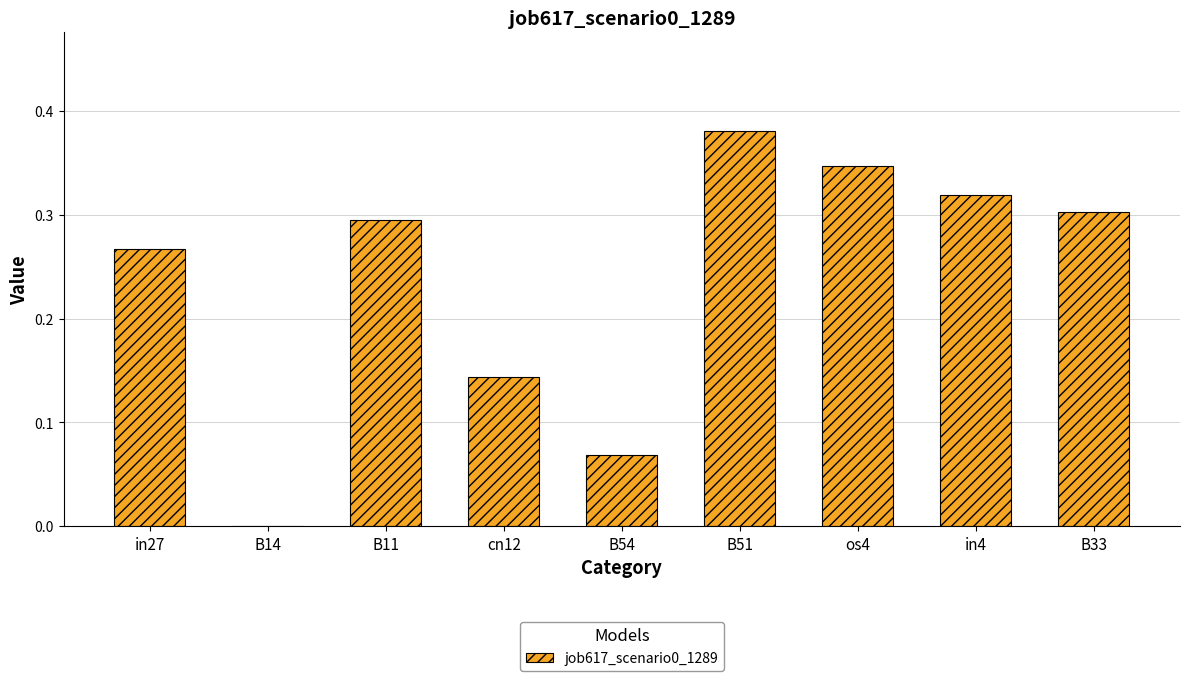

Between os4 and in4, which is larger?

os4